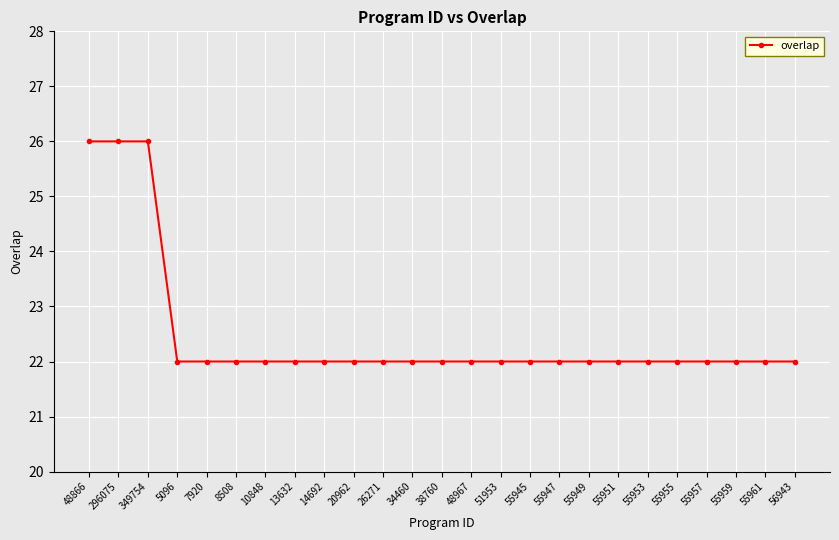

Count the number of data series in this chart.

1